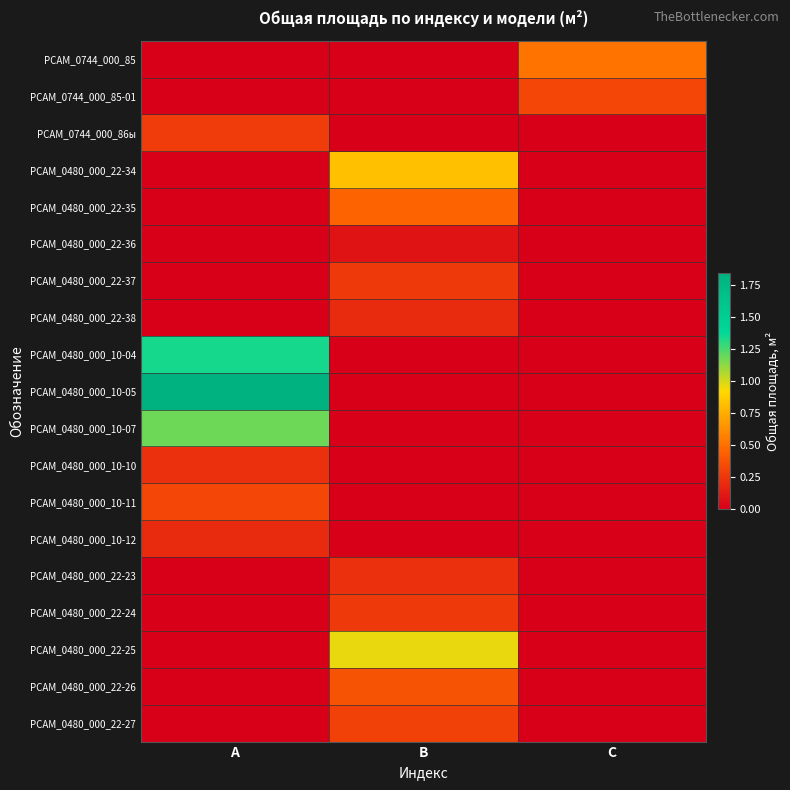

Between B and C, which is larger?

C